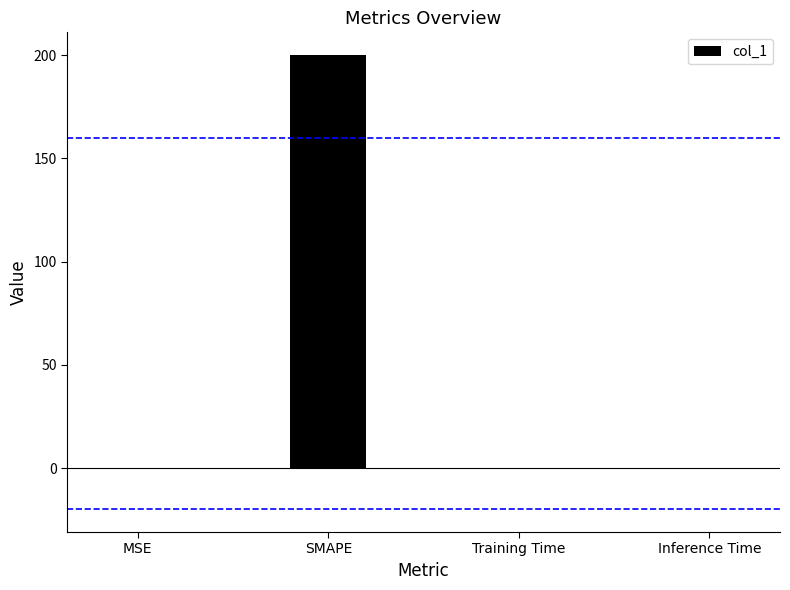

What is the average value?

50.0